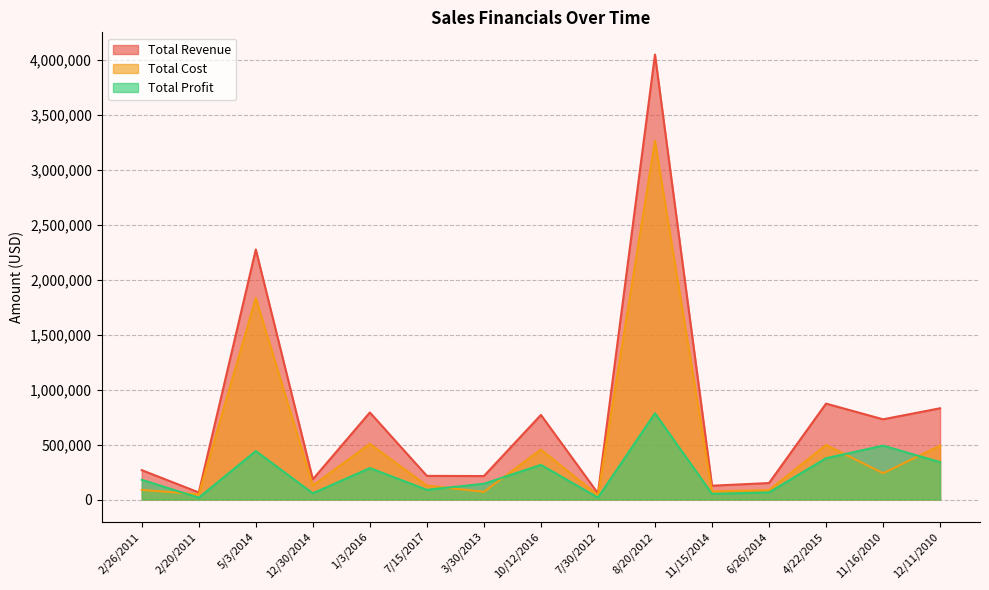

Rank the series at 7/30/2012 from lowest to highest value.

Total Profit, Total Cost, Total Revenue